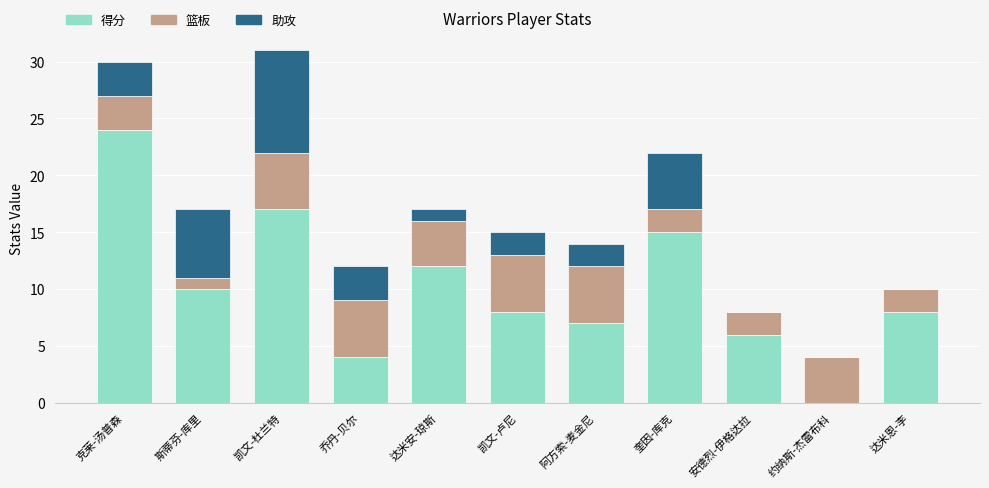

What is the total value across all series at 约纳斯-杰雷布科?

4